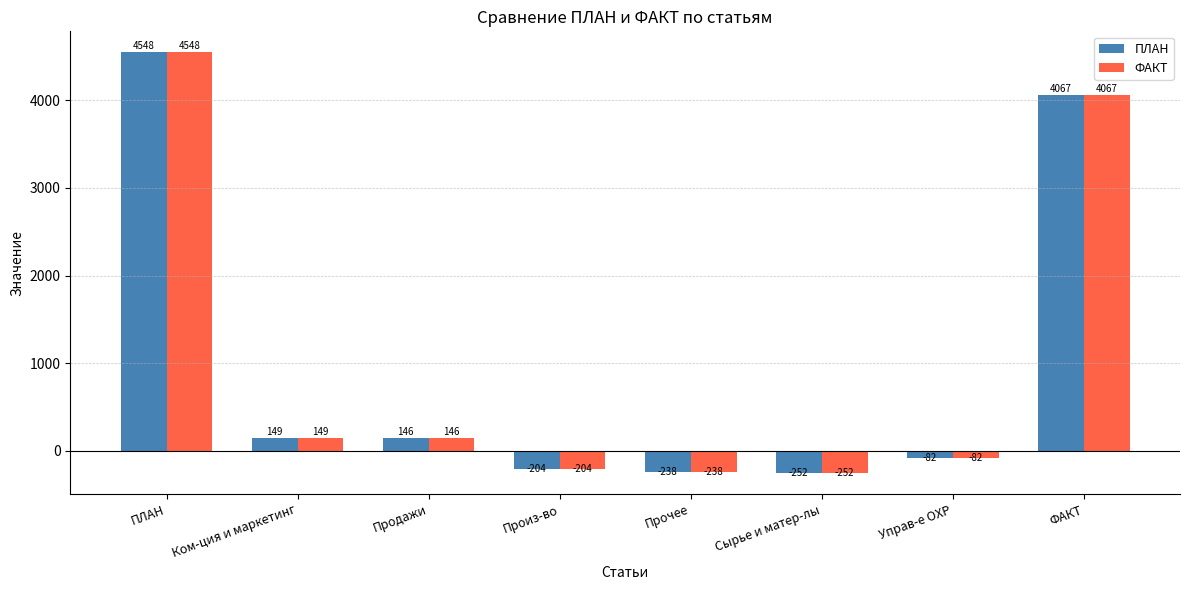

True or false: ПЛАН has a value of -238 at Прочее.

True